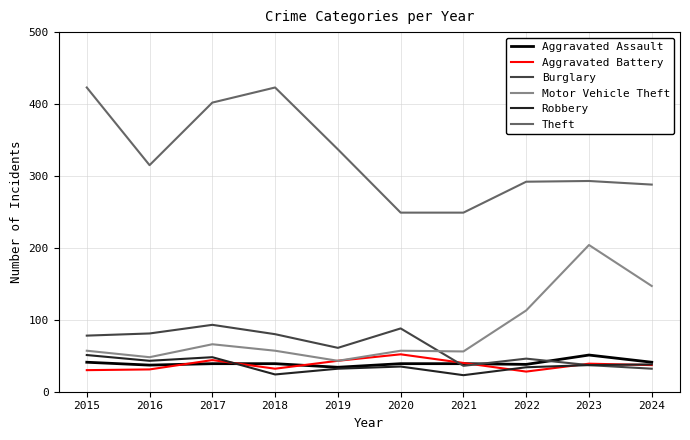

True or false: Theft and Burglary intersect in this chart.

False